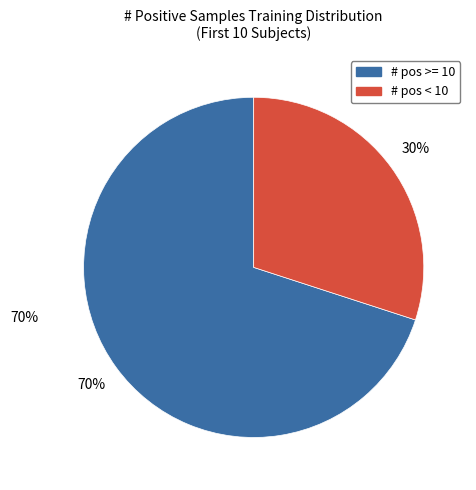

Is there a majority slice in this chart?

Yes